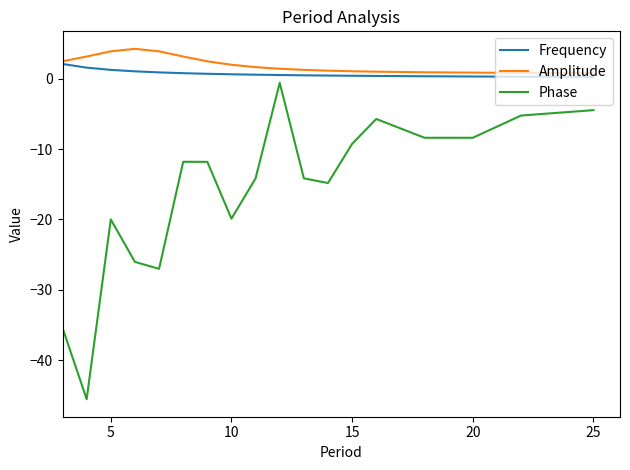

True or false: Phase and Frequency cross at least once.

False